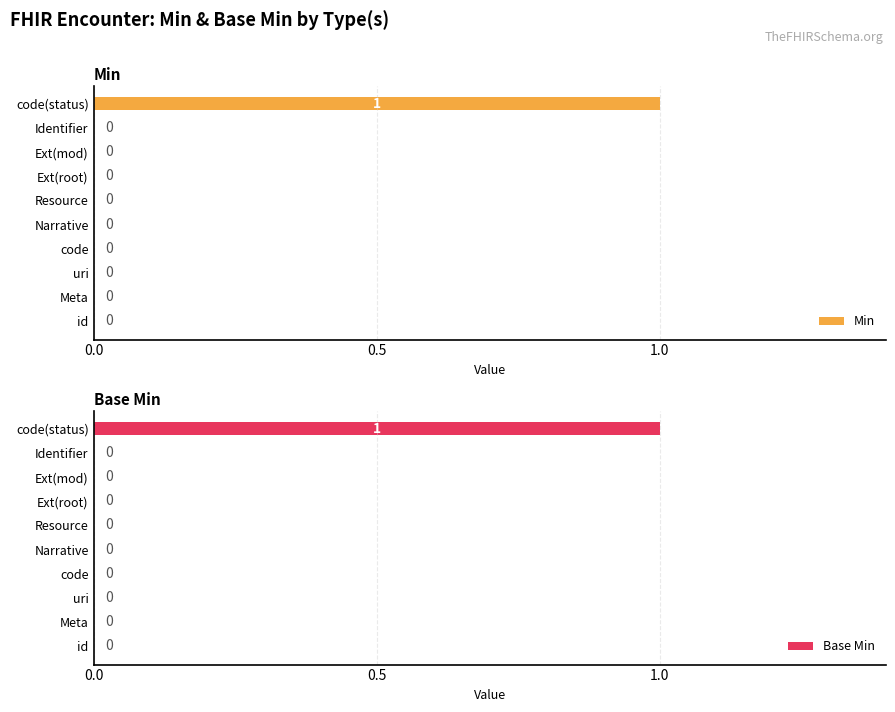

The value of Min at code is 0. True or false?

True